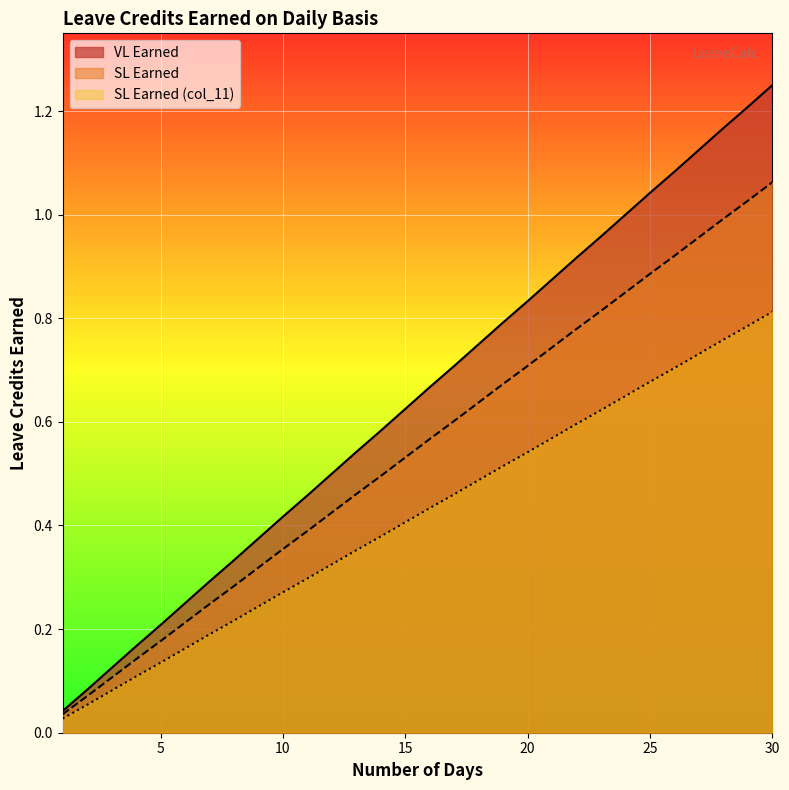

At which category does the chart reach its peak across all series?

30